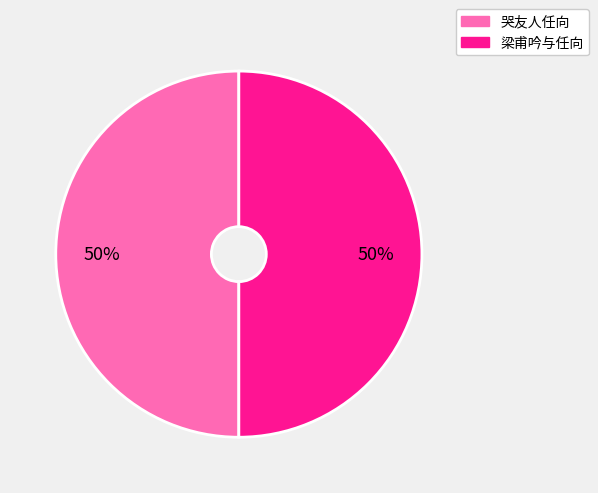

Do 哭友人任向 and 梁甫吟与任向 together represent more than half of the pie?

Yes